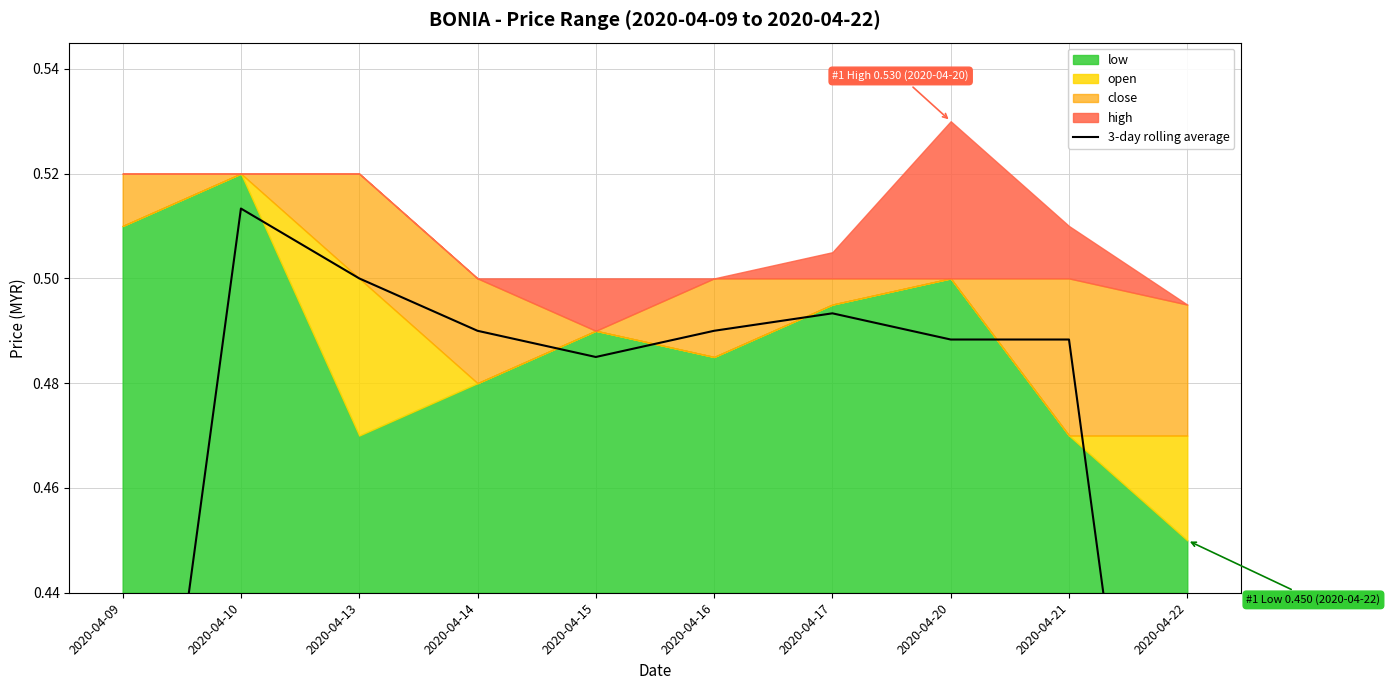

What is the sum of the values at 2020-04-21 and 2020-04-14?

1.0